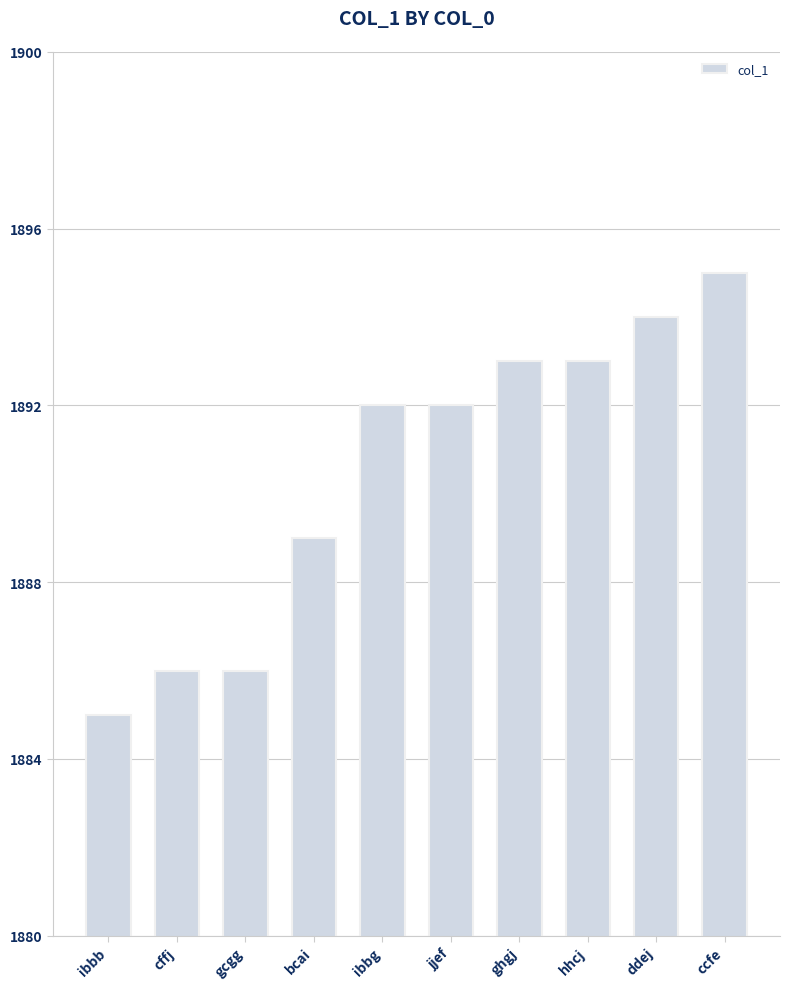

Which has a higher value, ibbg or ddej?

ddej